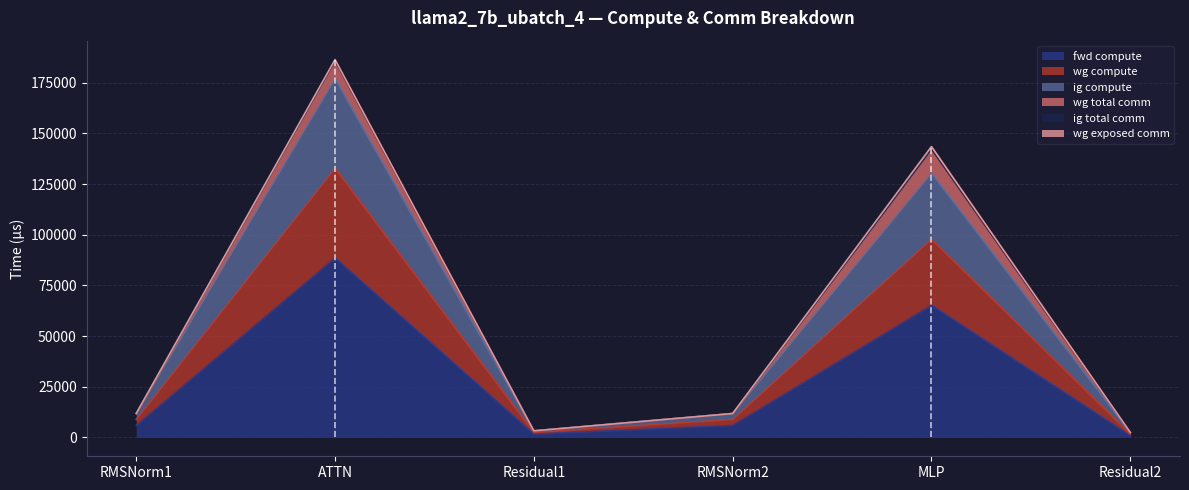

Where is the first local minimum for wg compute?

Residual1